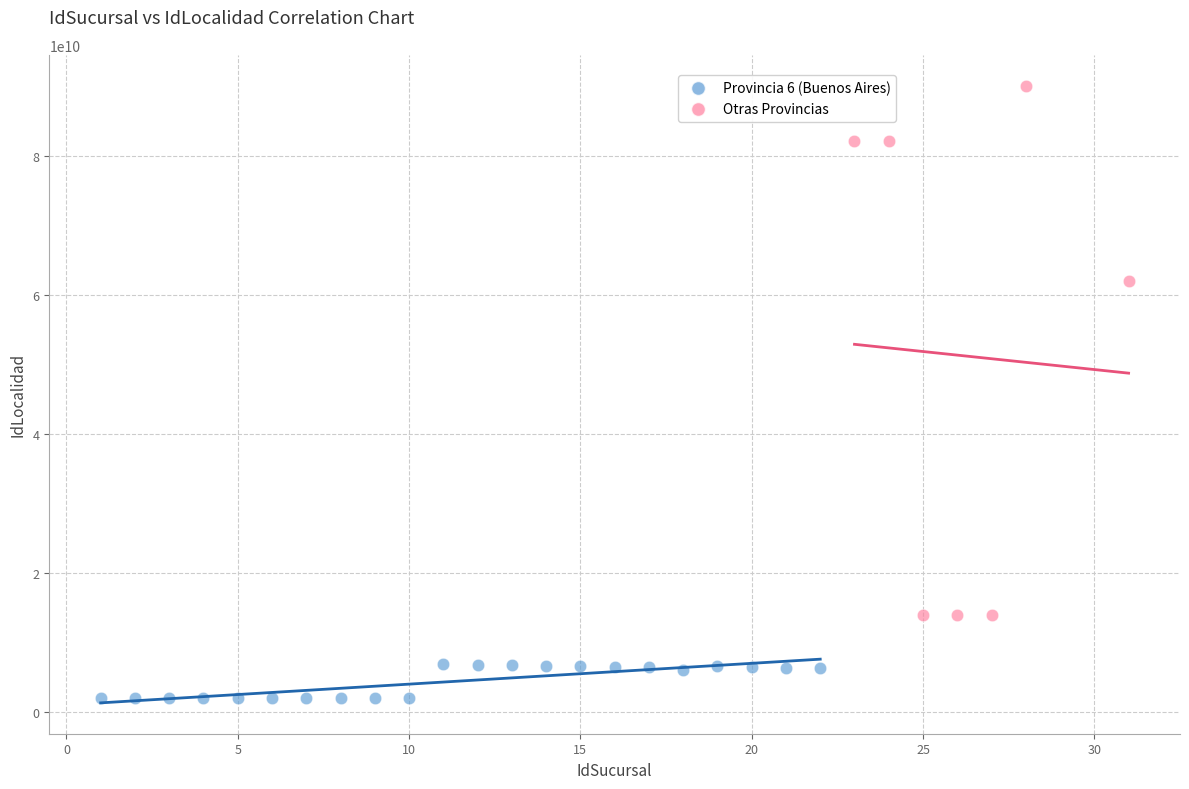

Which series has the largest Y range (max minus min)?

Otras Provincias